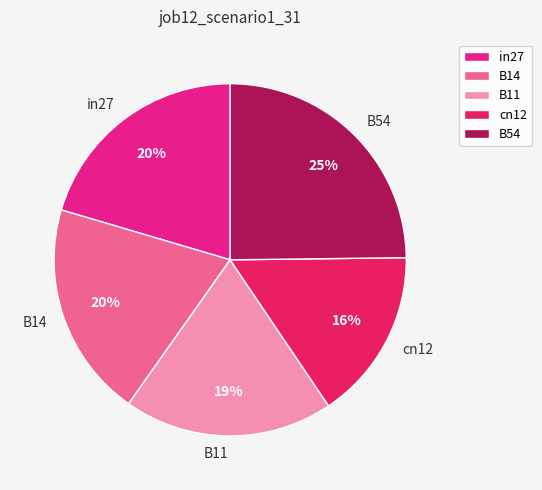

How many slices are in this pie chart?

5